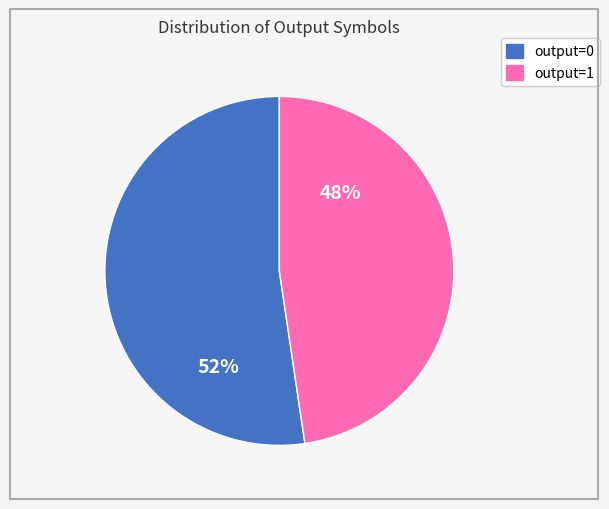

To the nearest percent, what is the combined percentage of output=0 and output=1?

100%